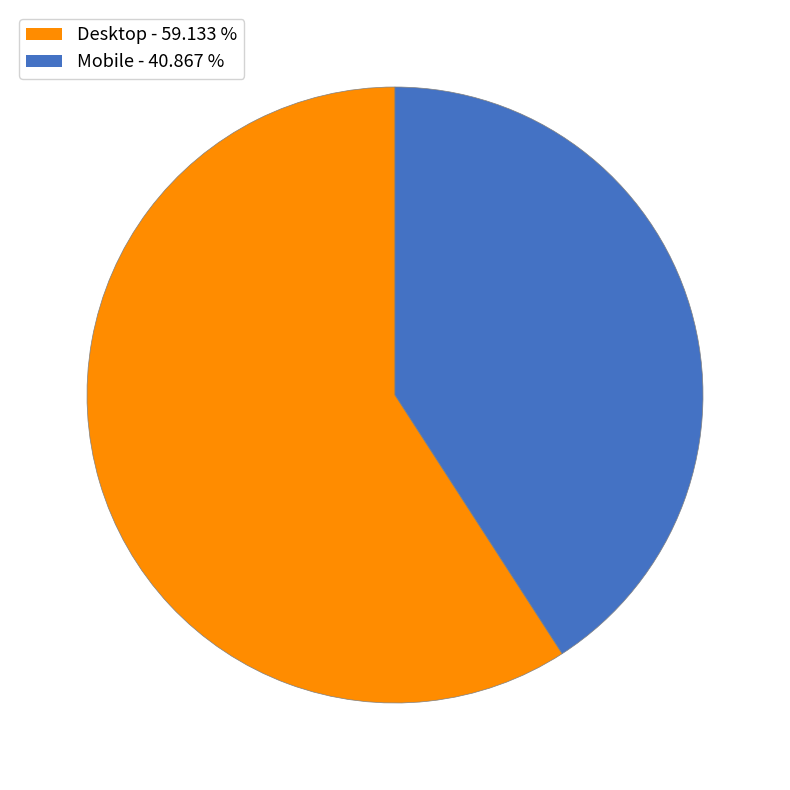

Which slice represents more than half of the pie?

Desktop